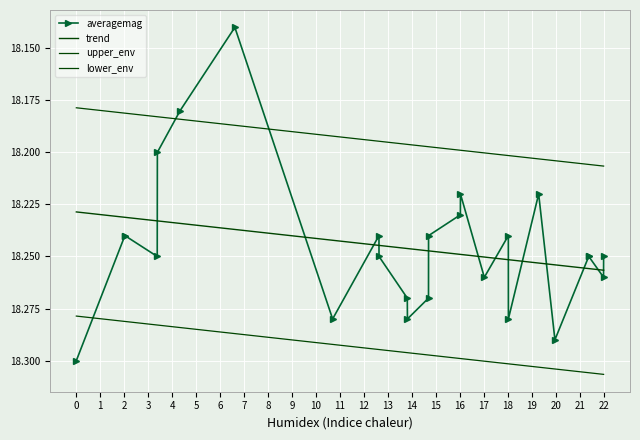

What is the greatest value displayed?

18.3